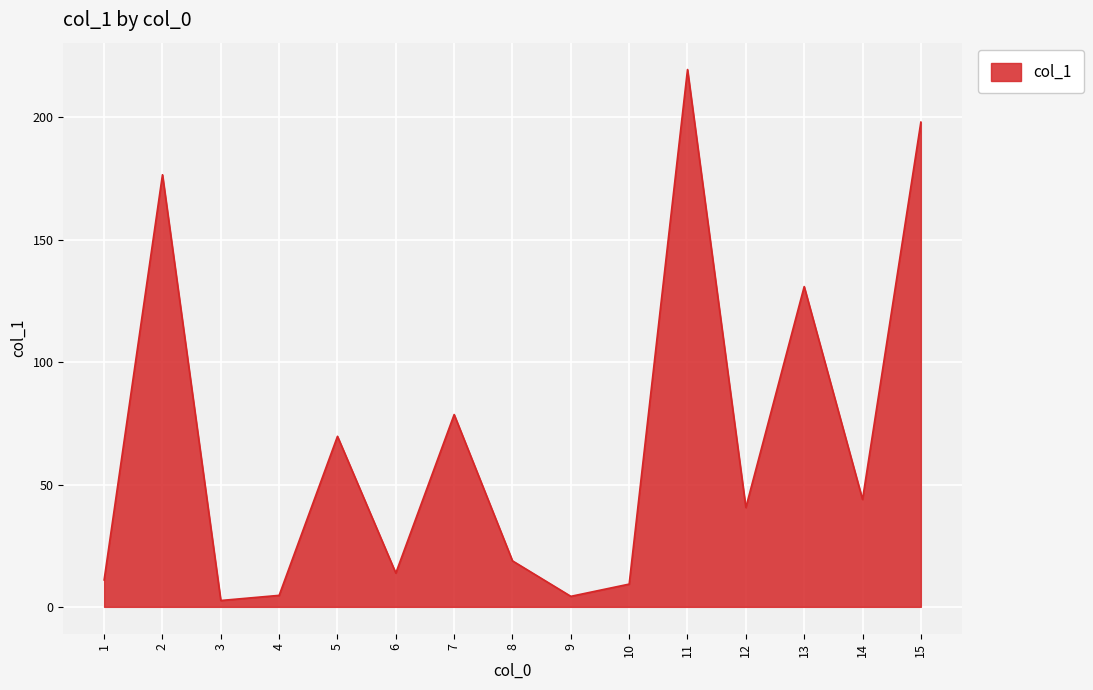

True or false: there are more than 0 points higher than both neighbors.

True